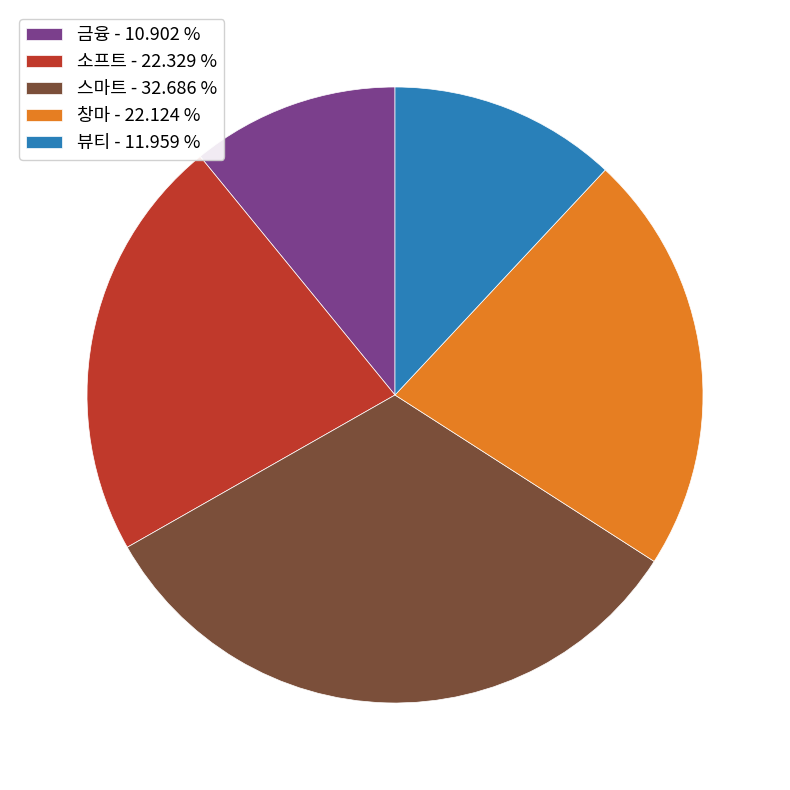

Approximately how many times larger is the value at 창마 - 22.124 % compared to 소프트 - 22.329 %?

1.0